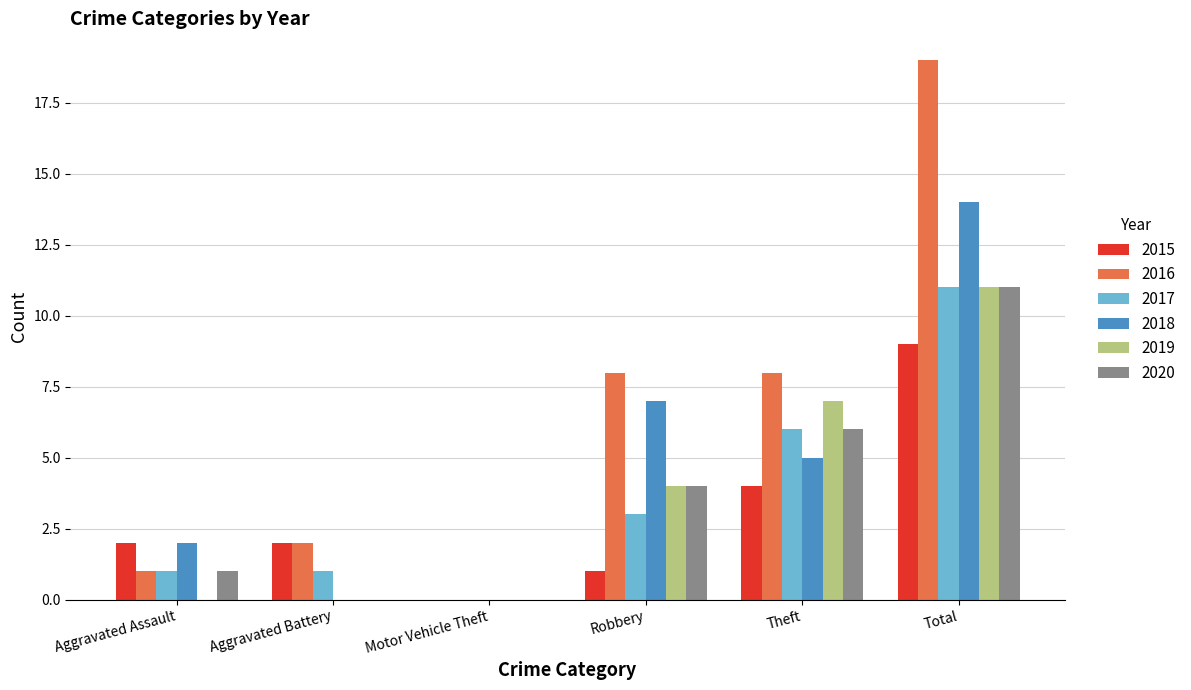

Between Aggravated Battery and Theft, which series saw the biggest shift?

2019